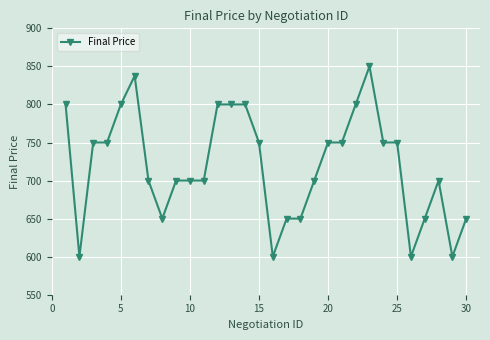

What is the value of the 3rd point from the left?

750.0